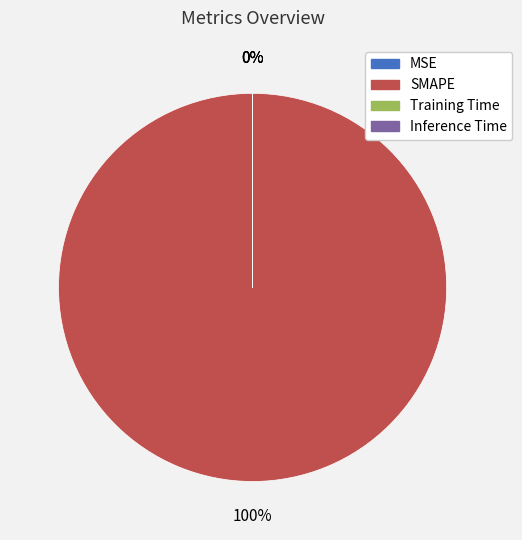

Which has a higher value, MSE or Training Time?

Training Time